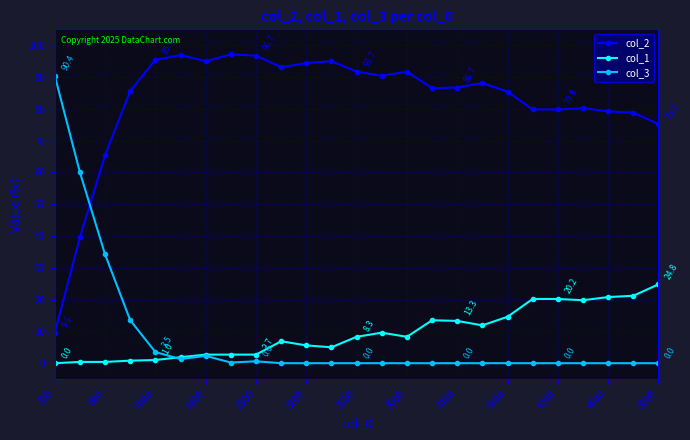

What is the value of the col_1 point at the 22nd from the left?

19.8